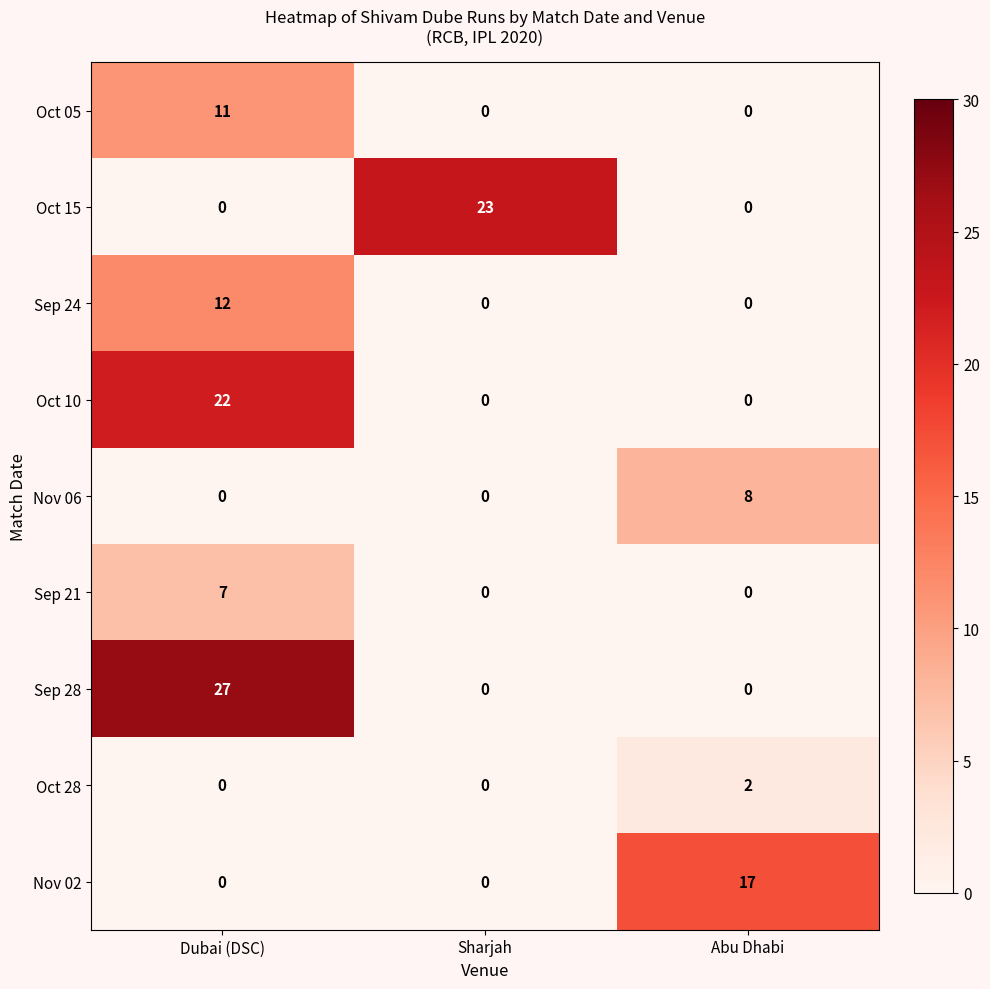

At how many categories does at least one series exceed 21?

2